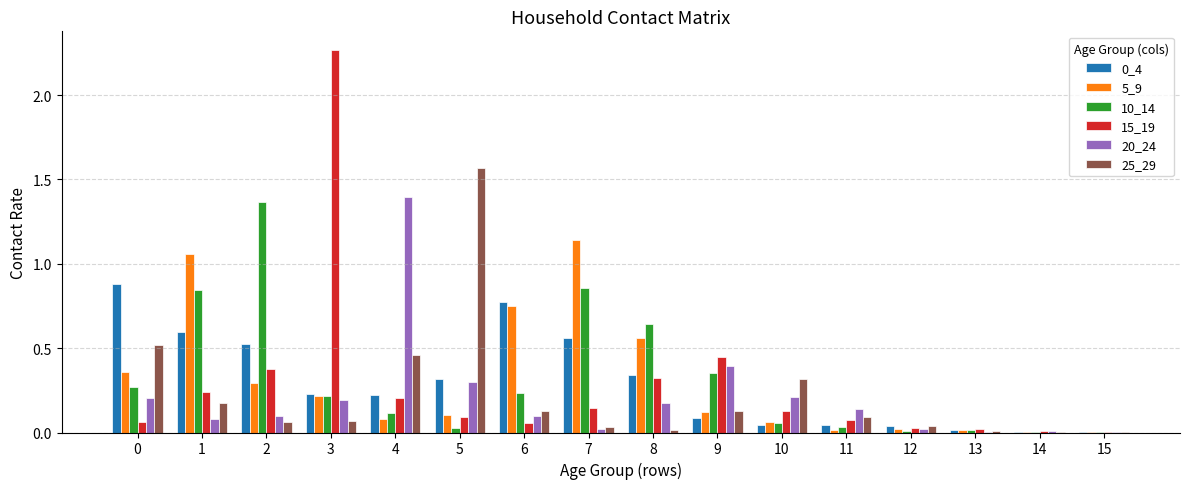

Is the value of 10_14 at 5 greater than the value of 20_24 at 13?

Yes